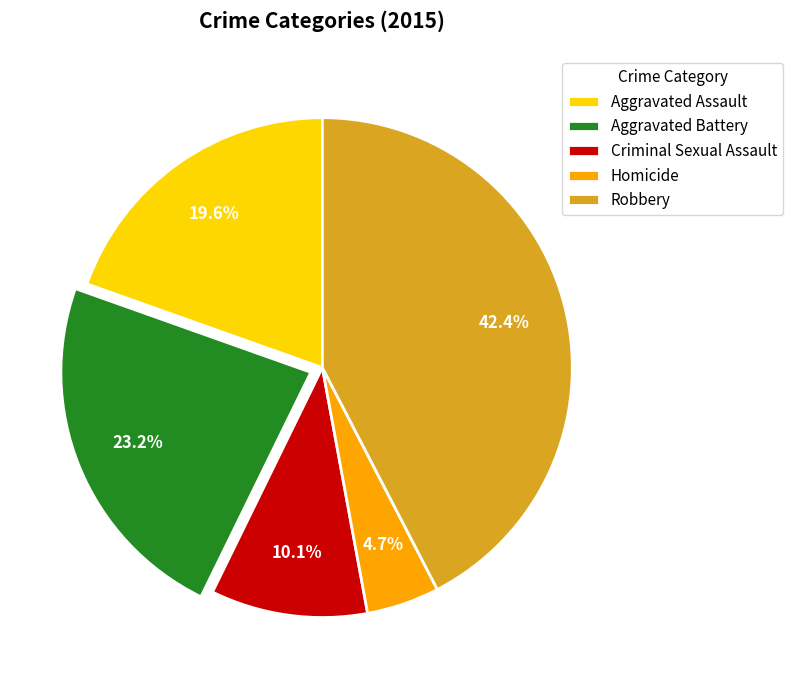

How many segments does this pie chart have?

5